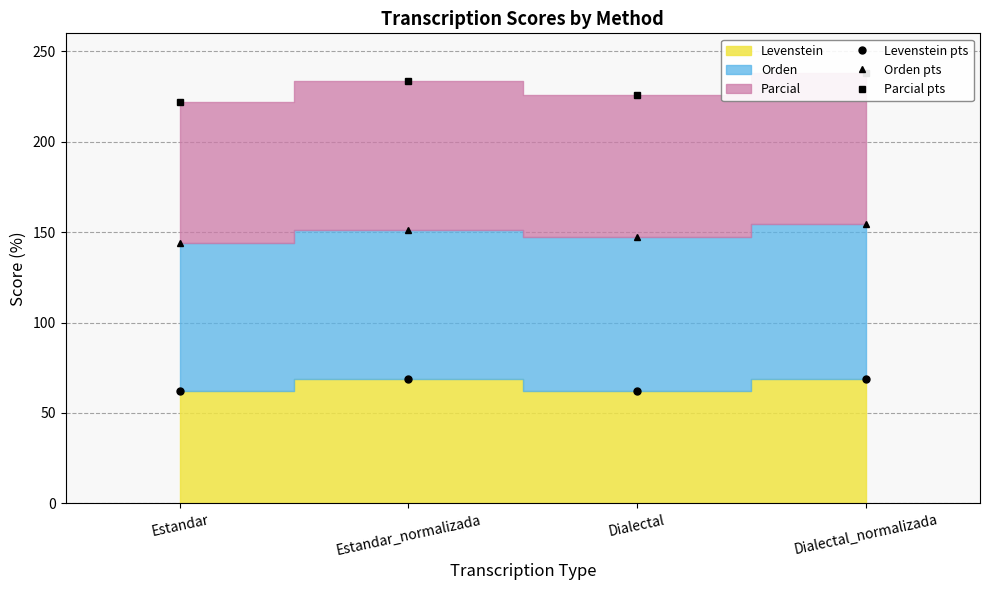

True or false: Orden pts and Parcial pts intersect in this chart.

False